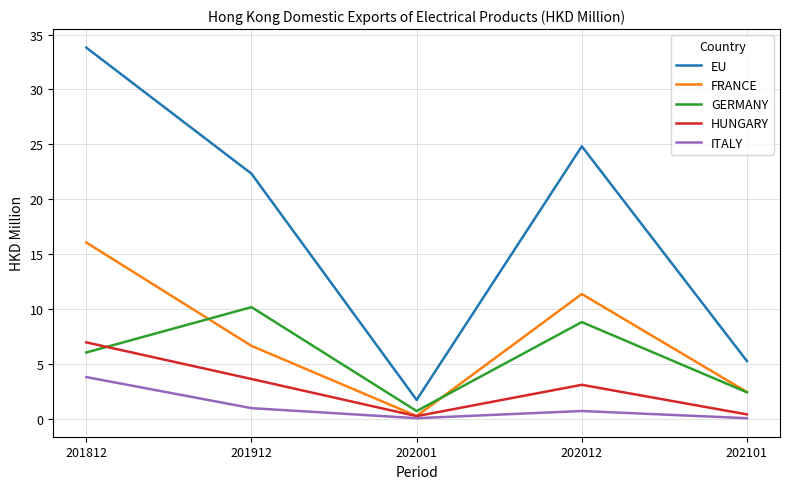

Where does the FRANCE series first go above 6?

201812